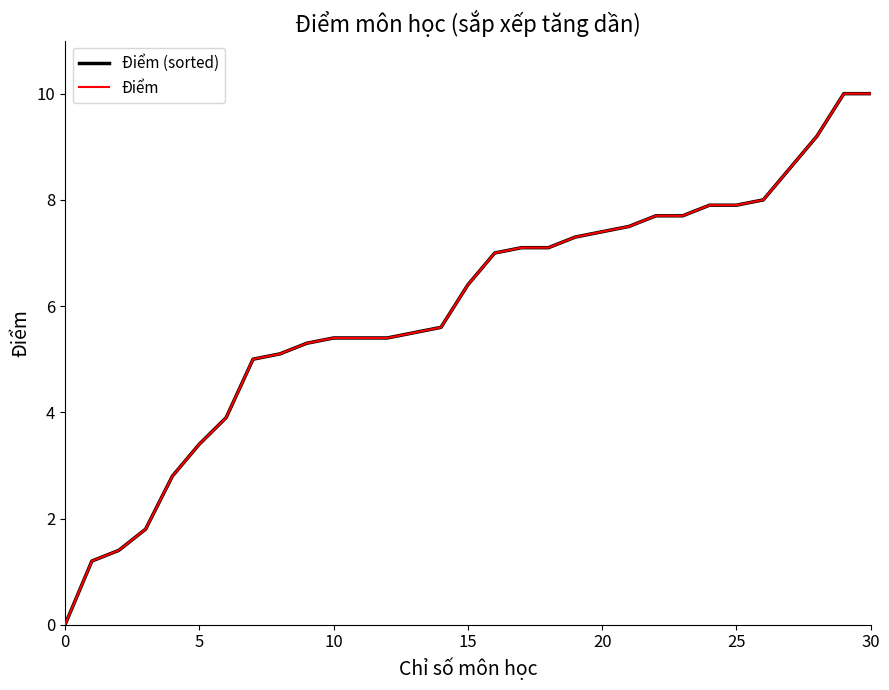

Is this an area chart (filled region under the line)?

No